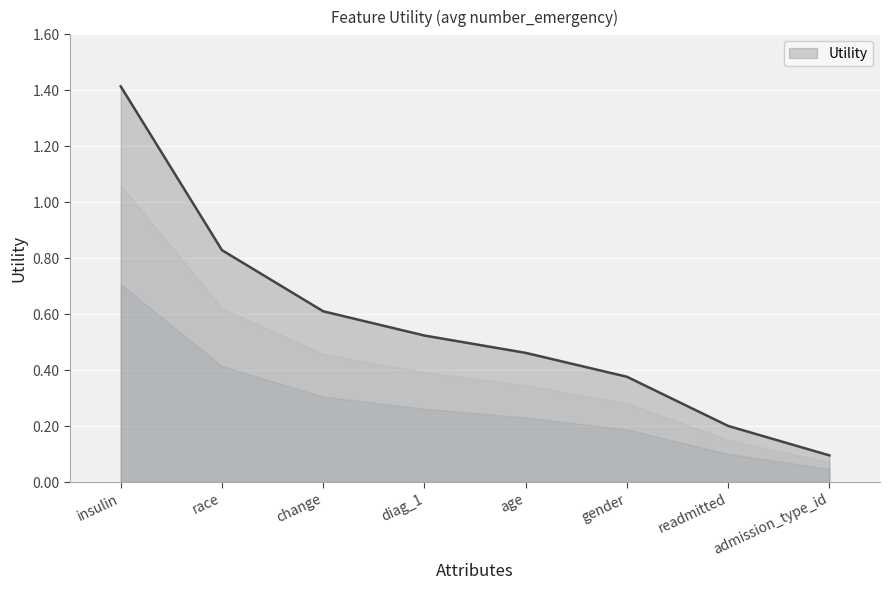

What is the change in value from age to admission_type_id?

-0.4